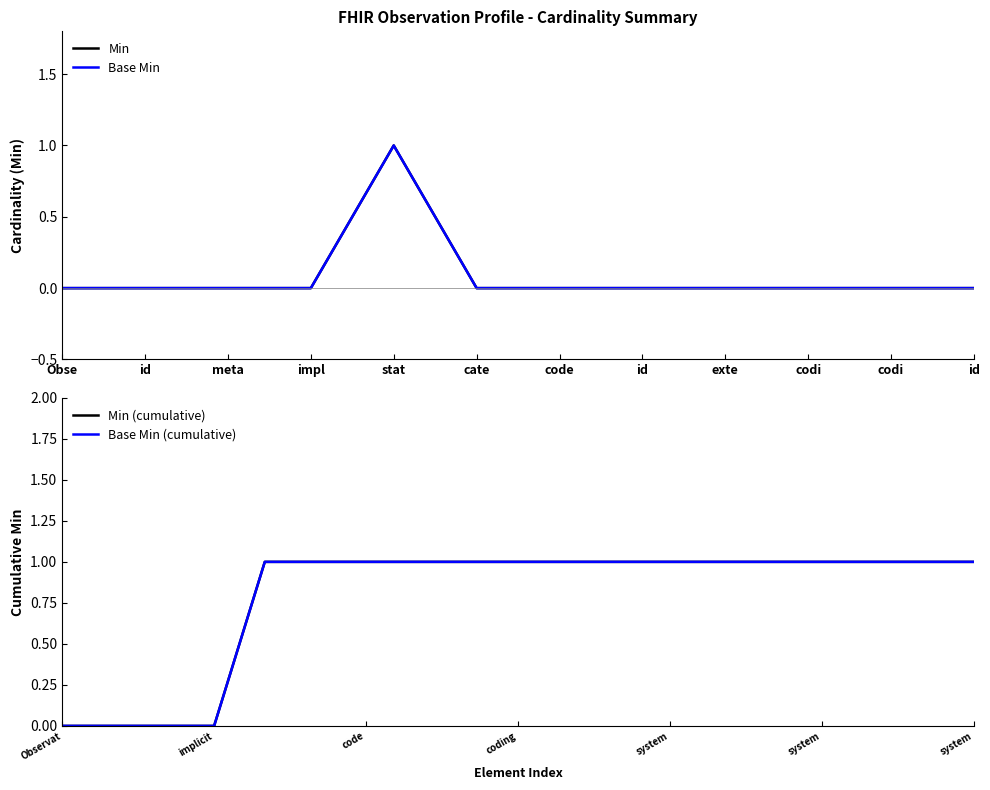

At Observation.code.coding:LOINC.code, list the series in order from largest to smallest.

Min, Base Min